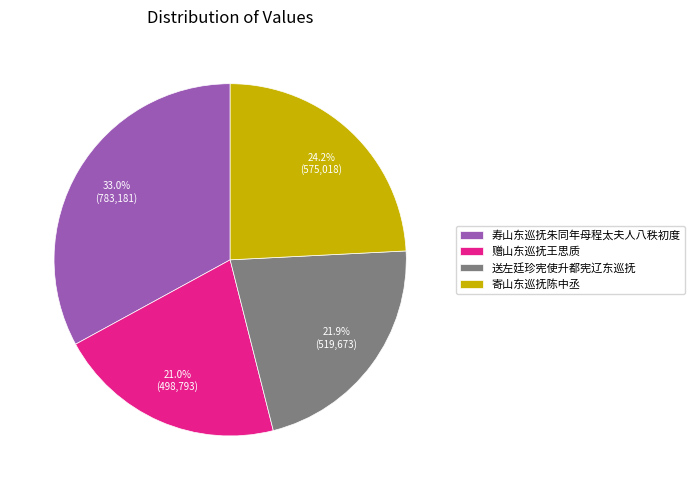

Rank the categories by value from lowest to highest.

赠山东巡抚王思质, 送左廷珍宪使升都宪辽东巡抚, 寄山东巡抚陈中丞, 寿山东巡抚朱同年母程太夫人八秩初度